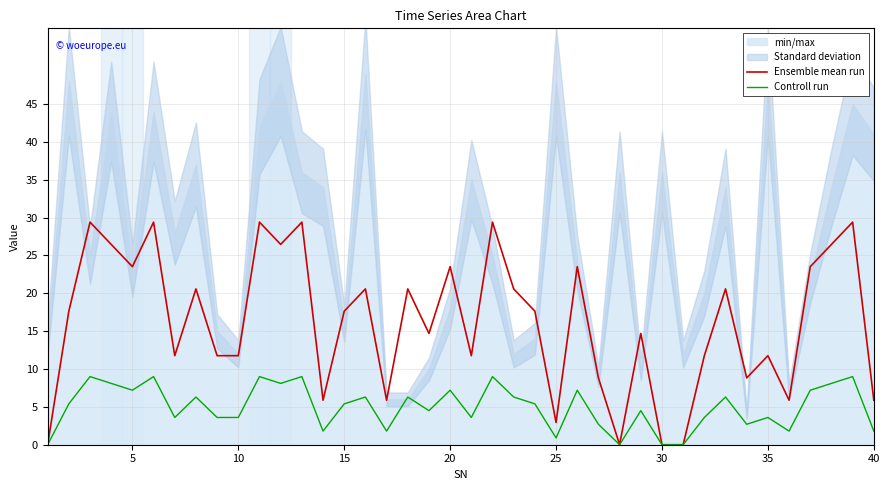

True or false: Controll run and Ensemble mean run intersect in this chart.

False